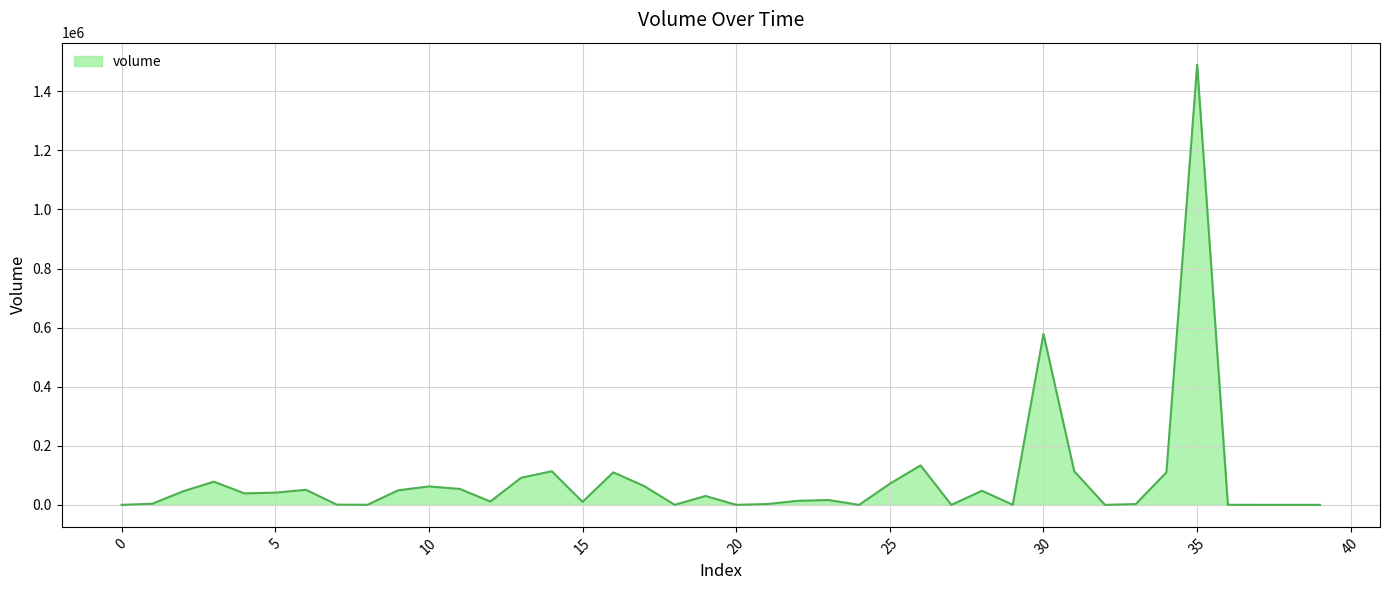

What is the maximum value shown in the chart?

1490006.3